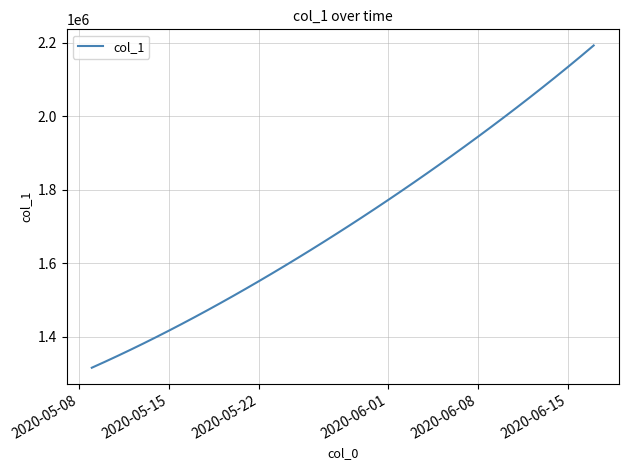

What is the greatest value displayed?

2192508.0